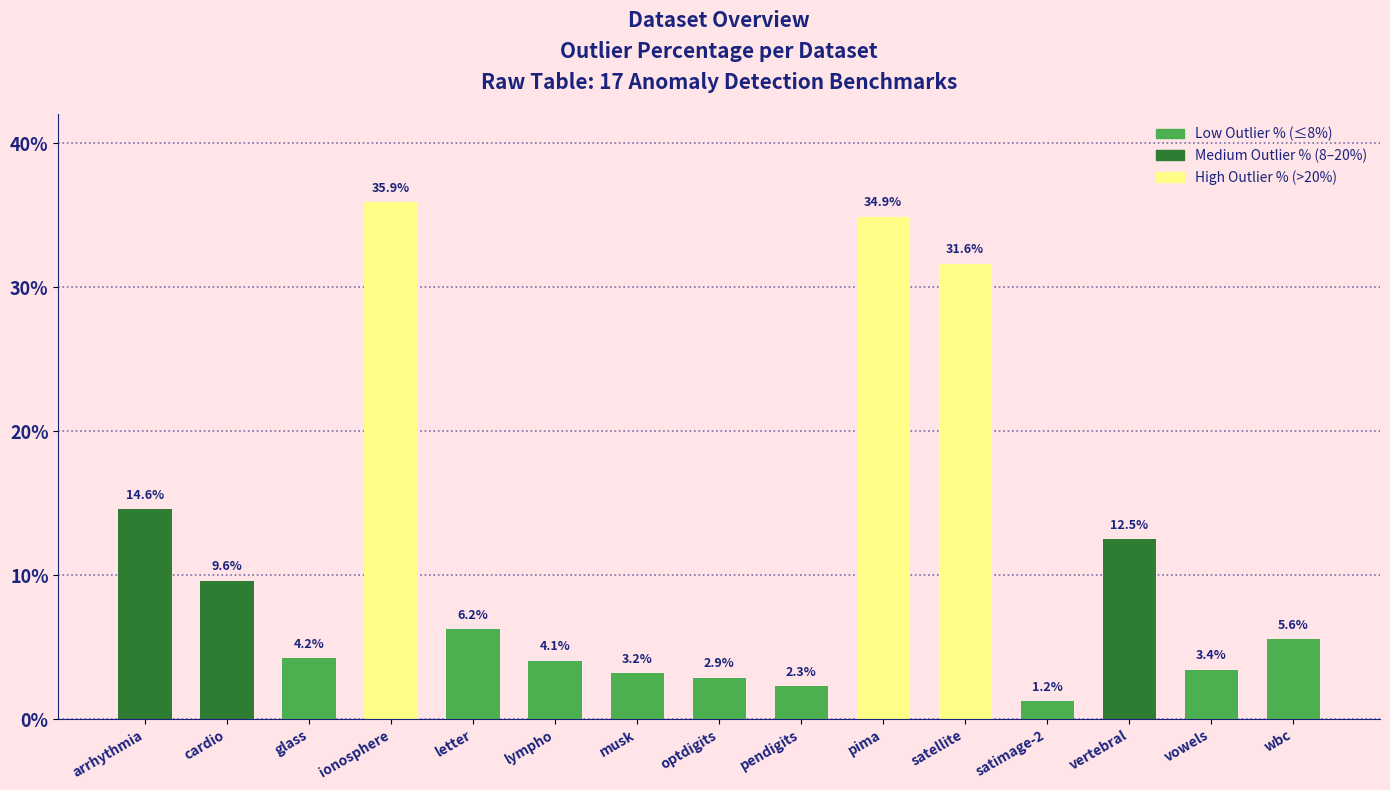

The value at satimage-2 is 1.2. True or false?

True